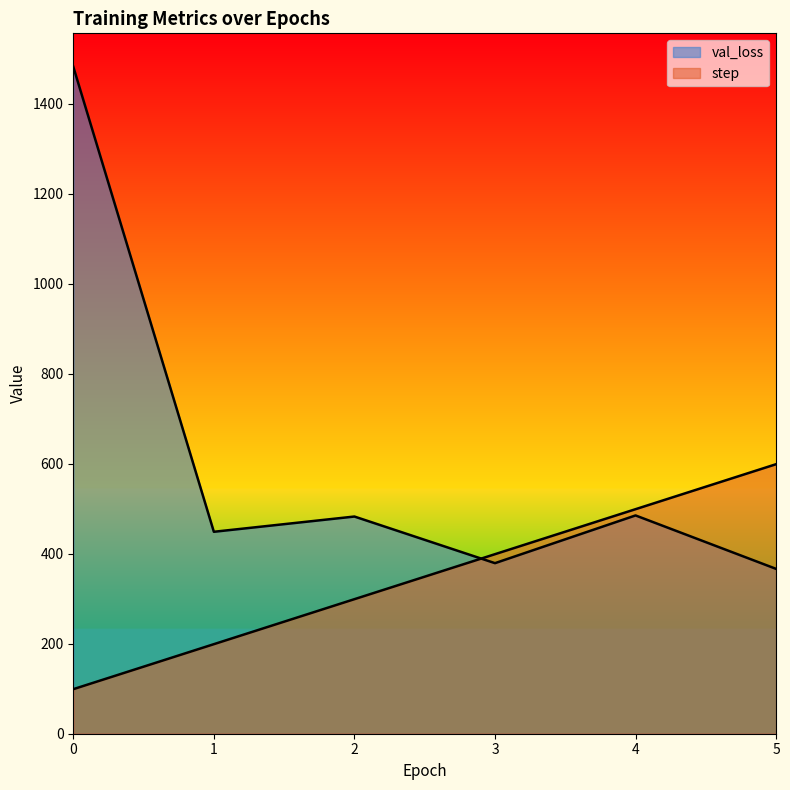

What are all the series names shown in the legend?

step, val_loss